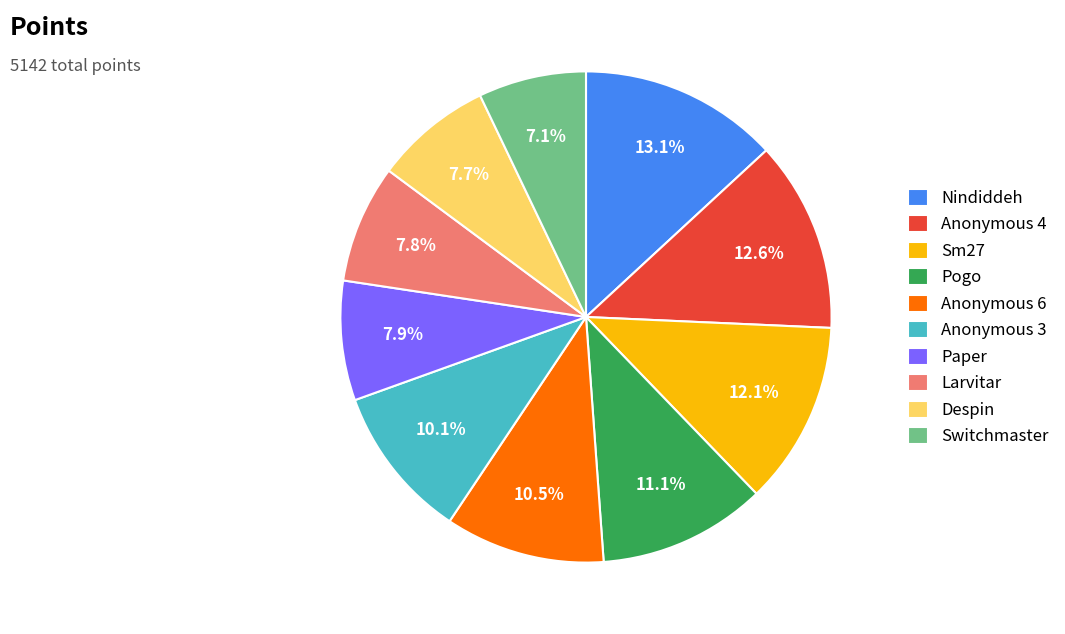

Count the number of slices in the pie.

10